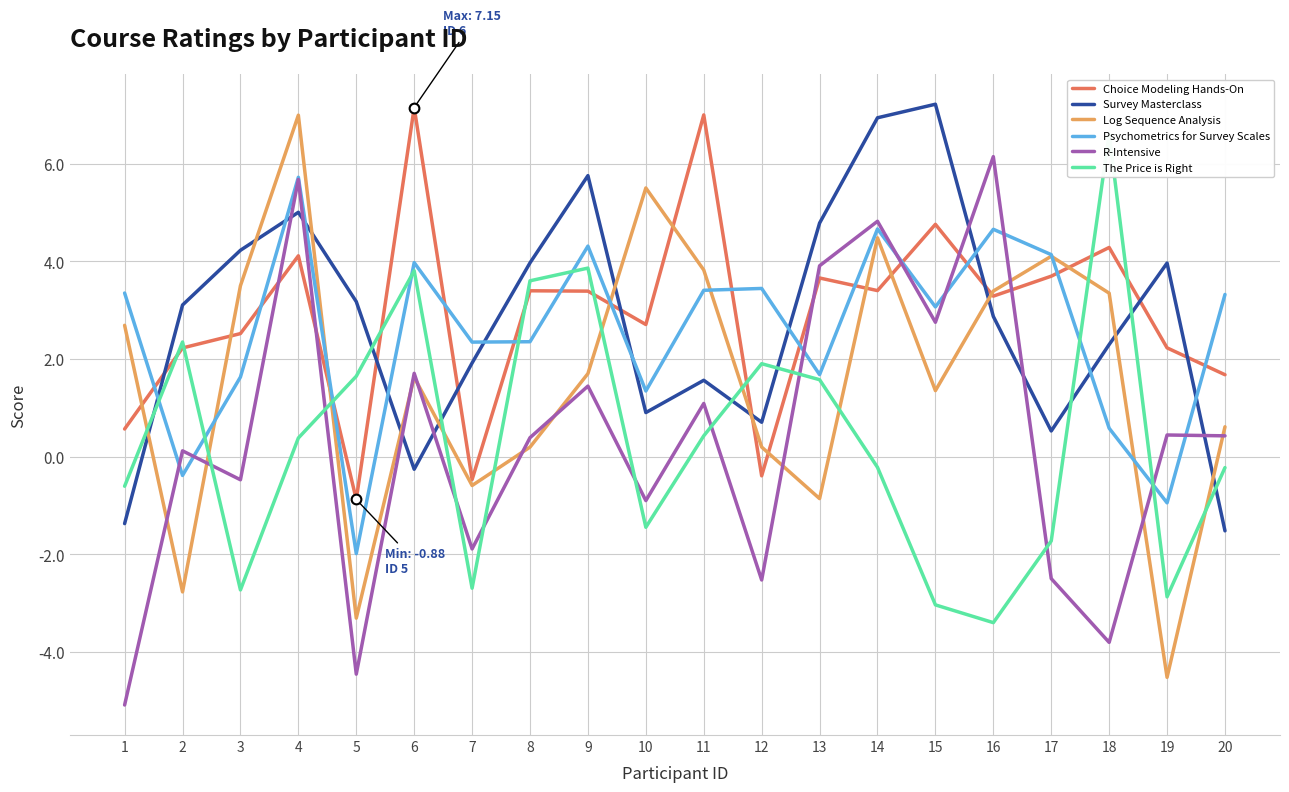

After their last crossing, which series has the higher values: Psychometrics for Survey Scales or R-Intensive?

Psychometrics for Survey Scales